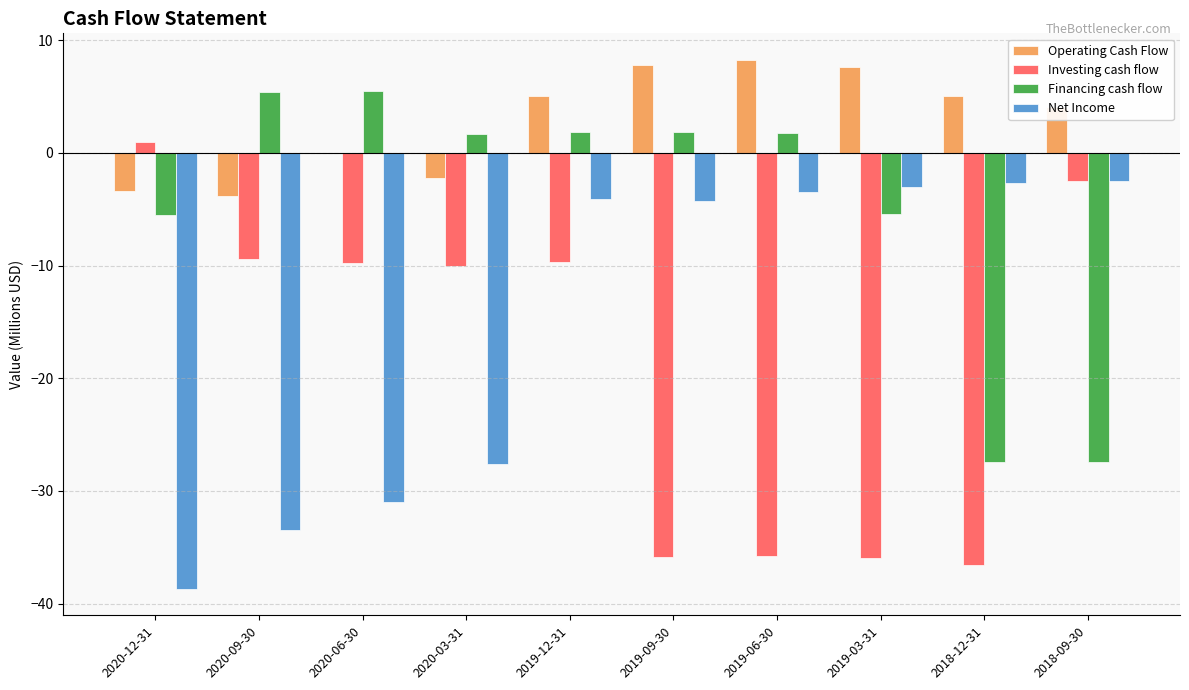

What is the greatest value displayed?

8.3